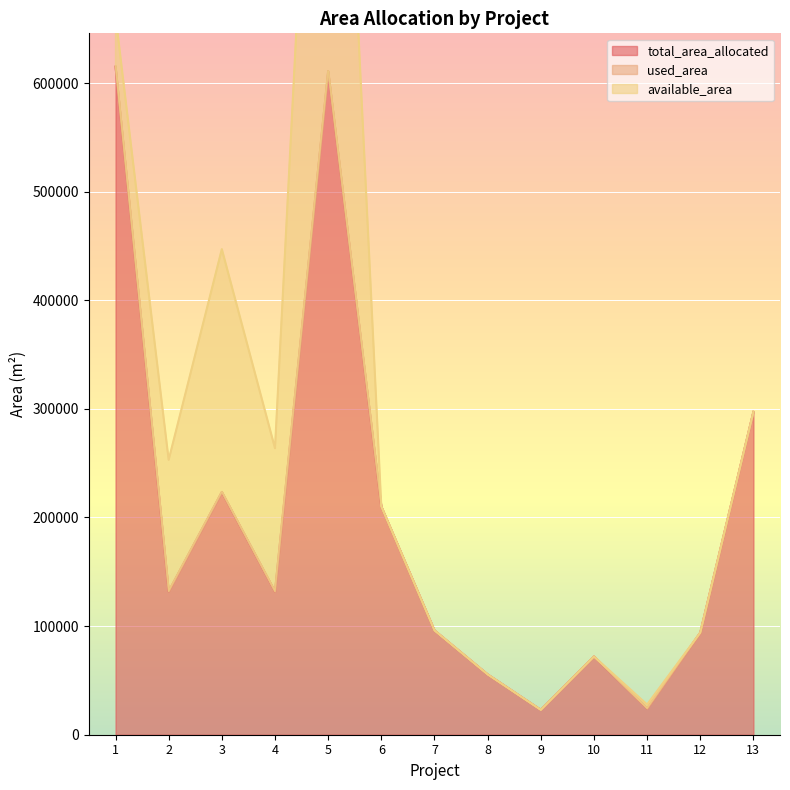

Reading right to left, list all the values displayed in this chart.

total_area_allocated: 13=297250.0	12=93900.0	11=24225.0	10=72000.0	9=22867.5	8=55500.0	7=96000.0	6=210000.0	5=610977.0	4=131895.6	3=223512.6	2=132018.5	1=615000.0
used_area: 13=0.0	12=85.0	11=14.0	10=0.0	9=19.0	8=22.0	7=50.0	6=126.0	5=0.0	4=0.0	3=0.0	2=18.0	1=300.0
available_area: 13=0.0	12=0.0	11=3524.0	10=0.0	9=0.0	8=0.0	7=0.0	6=0.0	5=610977.0	4=131895.6	3=223512.6	2=121018.5	1=46670.0